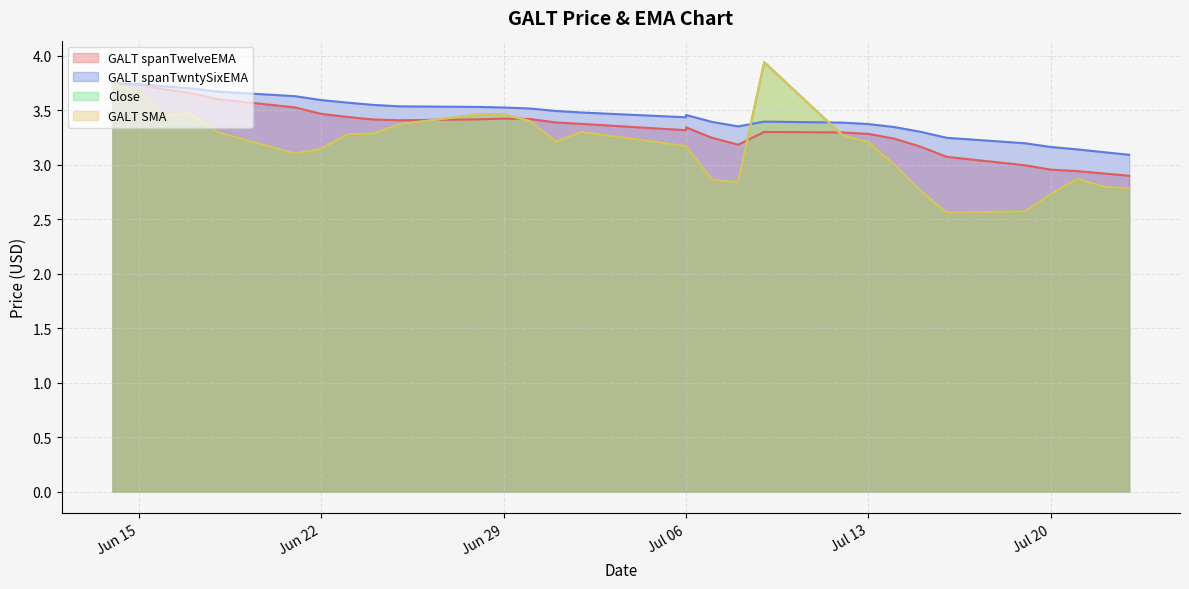

True or false: GALT spanTwelveEMA and GALT spanTwntySixEMA intersect in this chart.

False